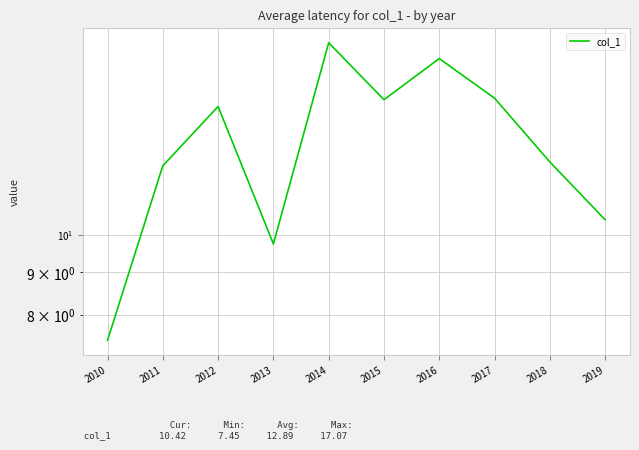

Is it true that the value at 2012 is 14.3?

True